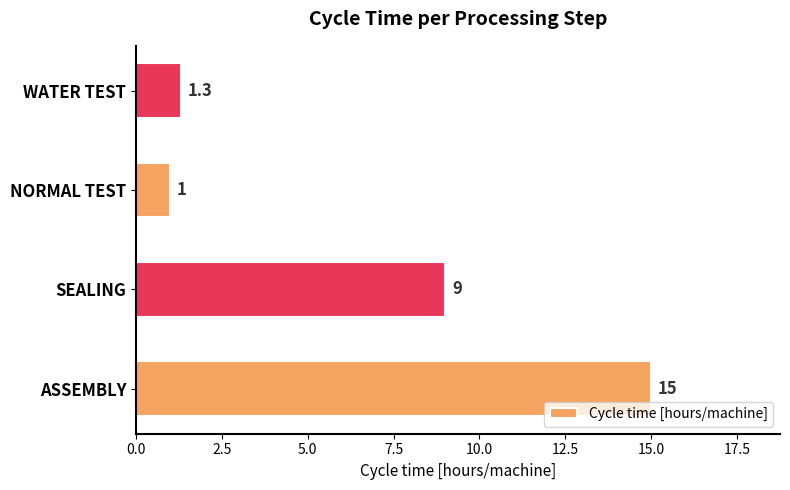

The chart shows a value of 1.8 at SEALING. True or false?

False